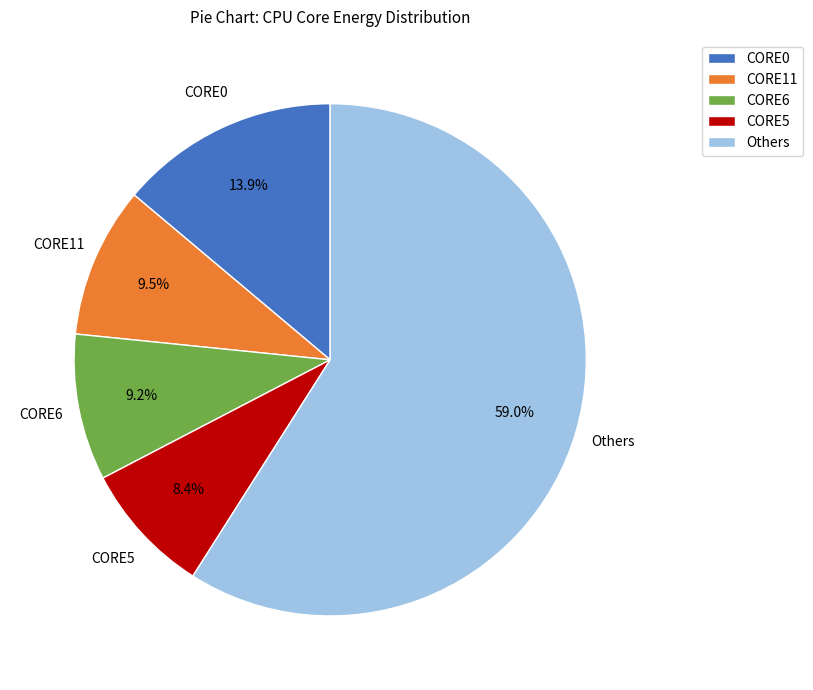

Is there any slice that represents more than half of the pie?

Yes